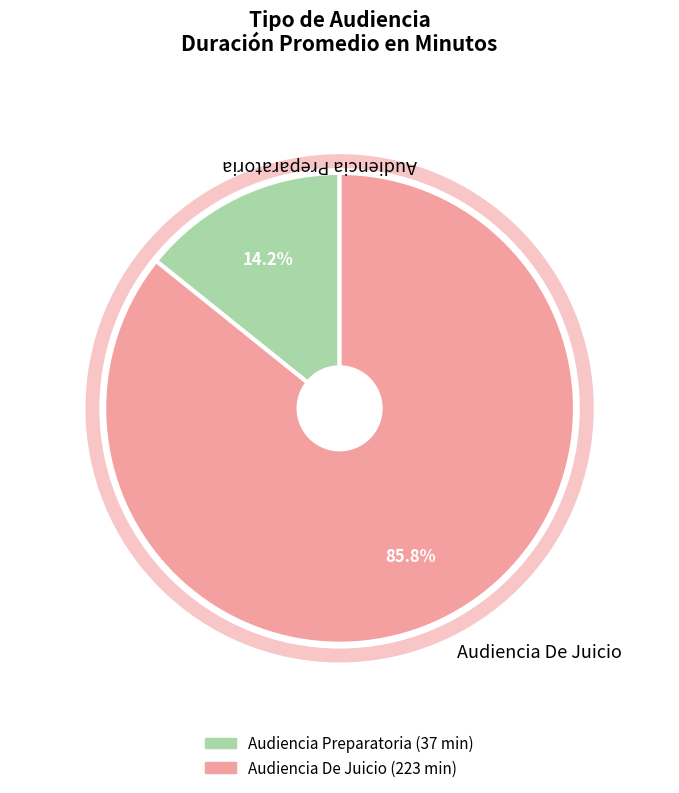

Do Audiencia Preparatoria and Audiencia De Juicio together represent more than half of the pie?

Yes